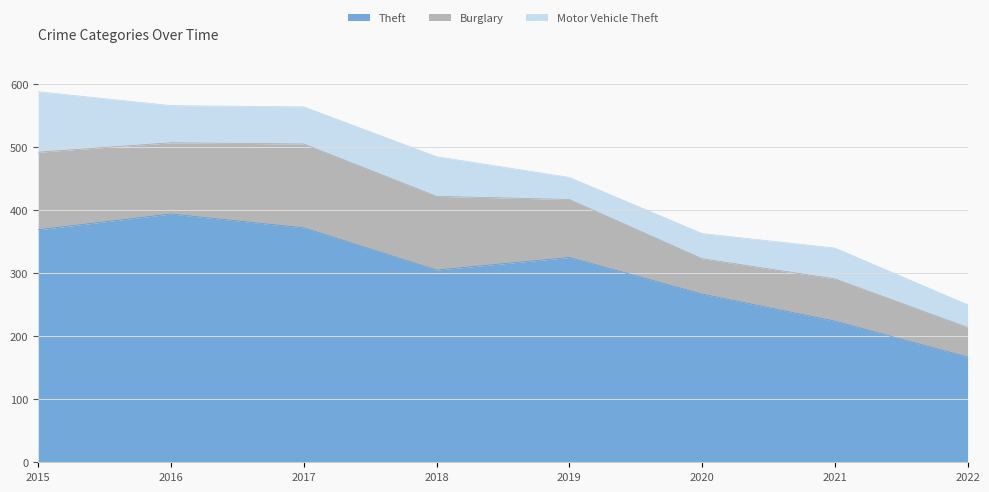

Count the number of categories in the chart.

8